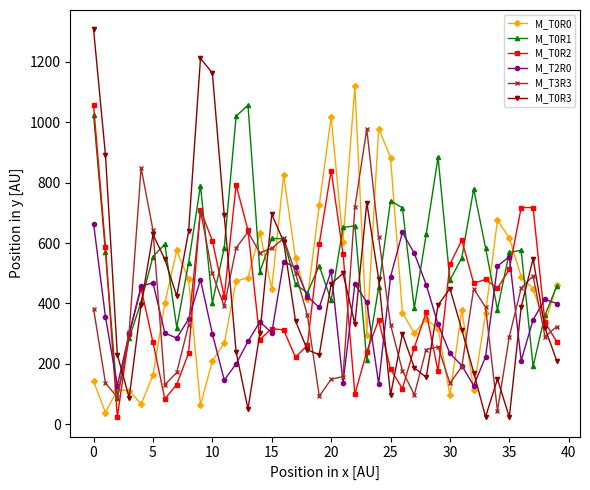

What is the minimum value for M_T0R1?

87.1